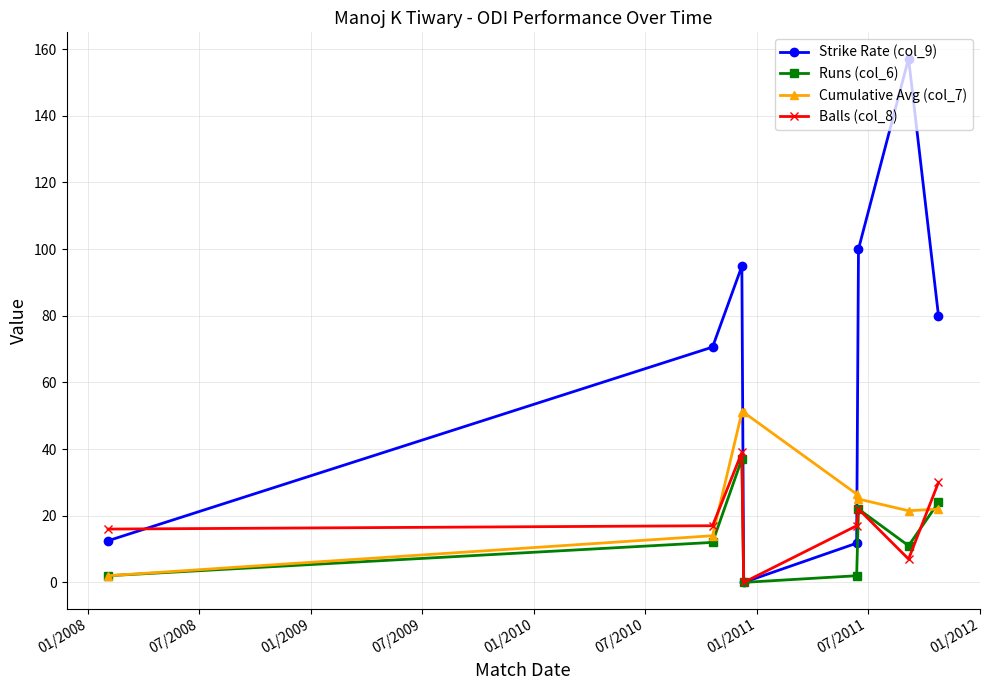

True or false: Strike Rate (col_9) and Cumulative Avg (col_7) cross at least once.

True